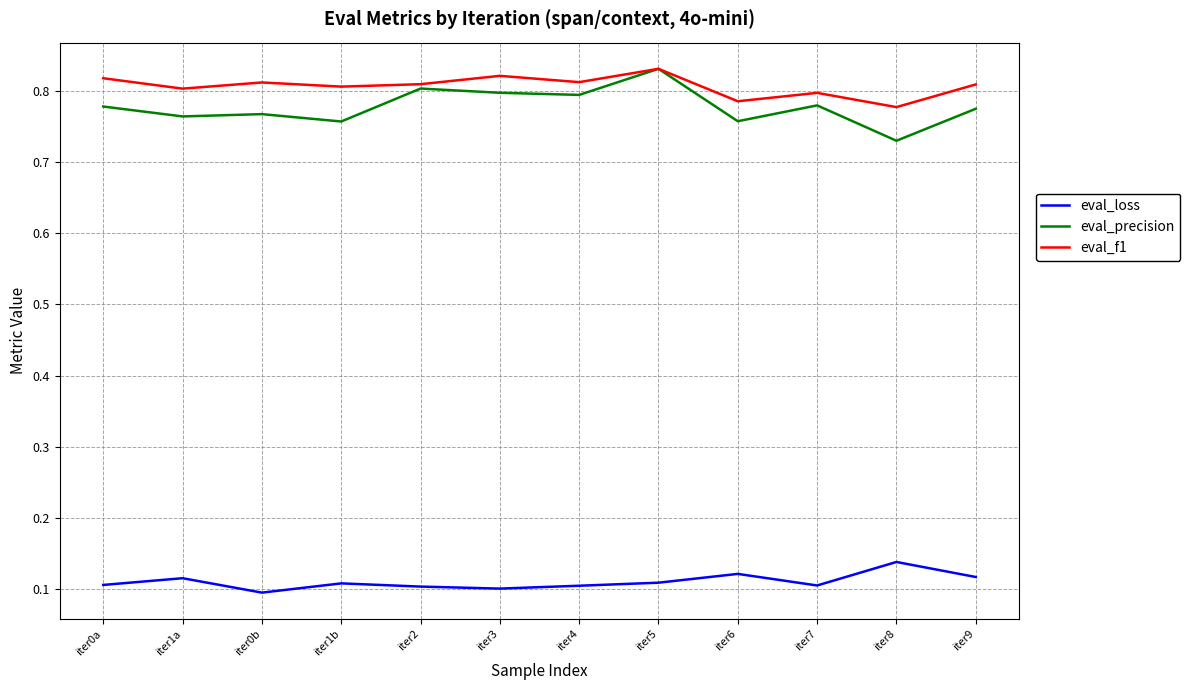

At which label does eval_precision reach its minimum?

iter8